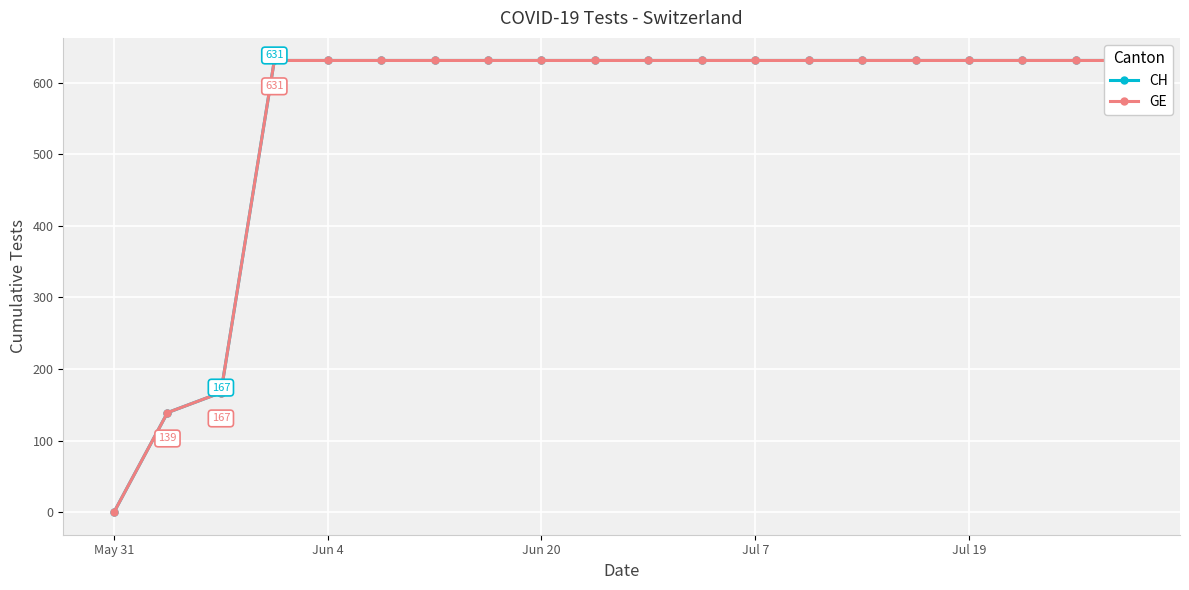

True or false: CH has a value of 50 at Jun 4.

False